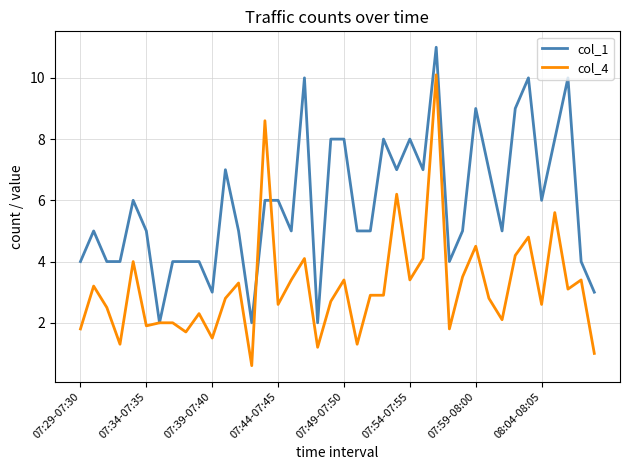

What is the lowest value of the col_4 series?

0.6